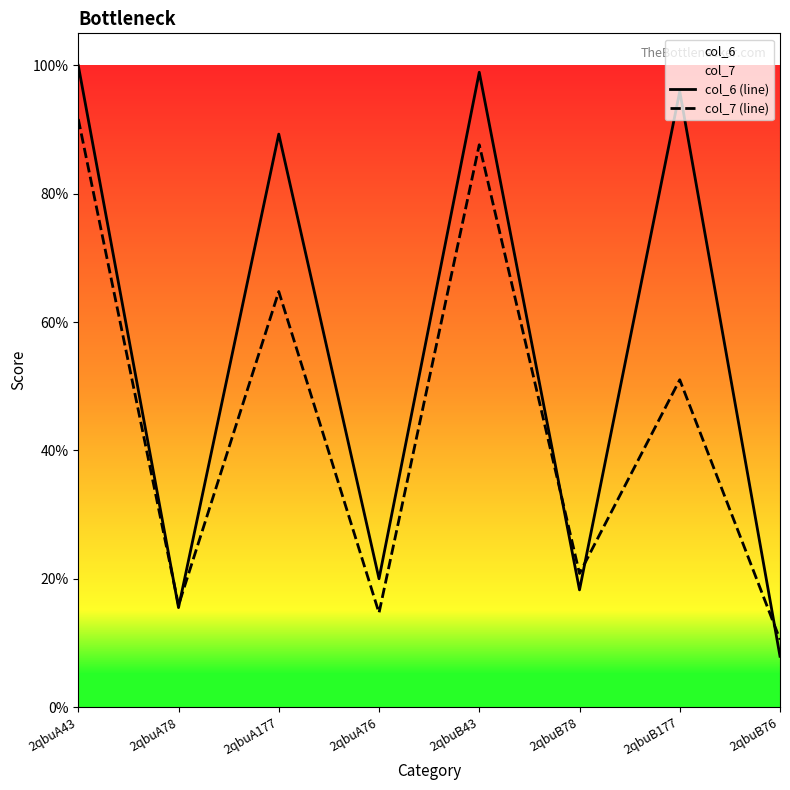

How many times do col_6 (line) and col_7 (line) cross each other?

5